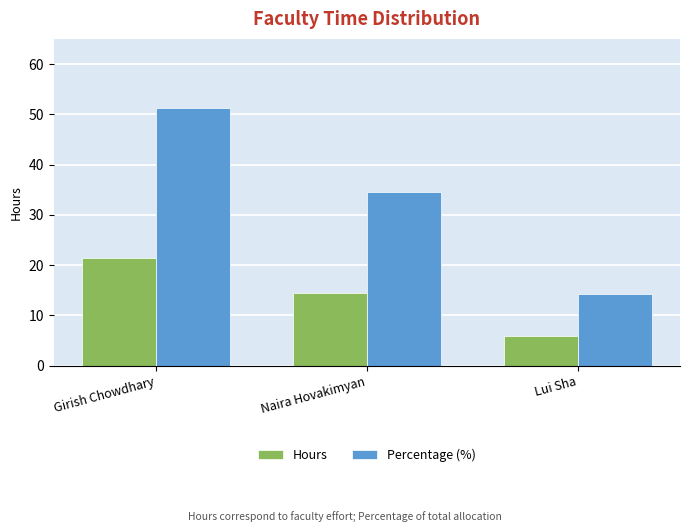

At which label does Percentage (%) reach its minimum?

Lui Sha